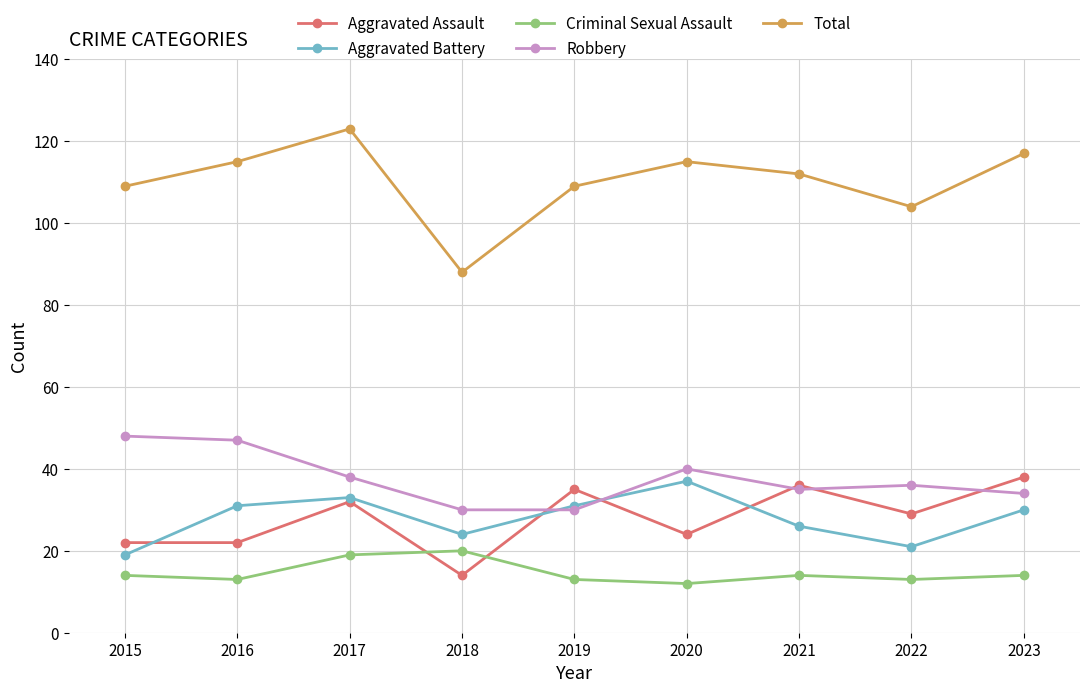

The Robbery series shows 34 at 2023. True or false?

True